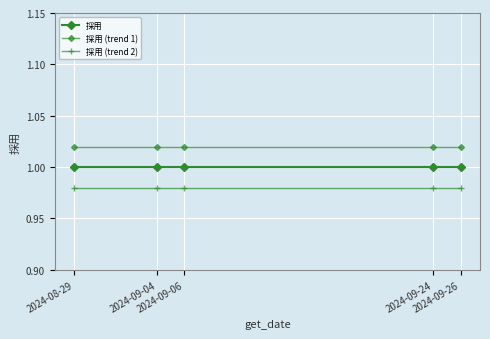

How many data points does each series have?

5